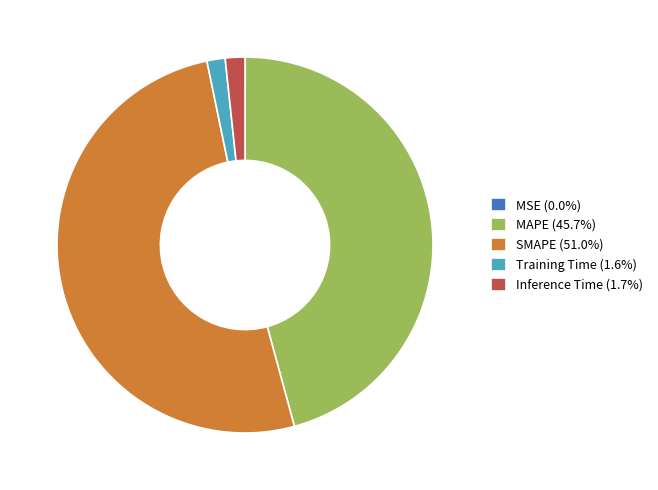

Which category has the biggest portion of the pie?

SMAPE